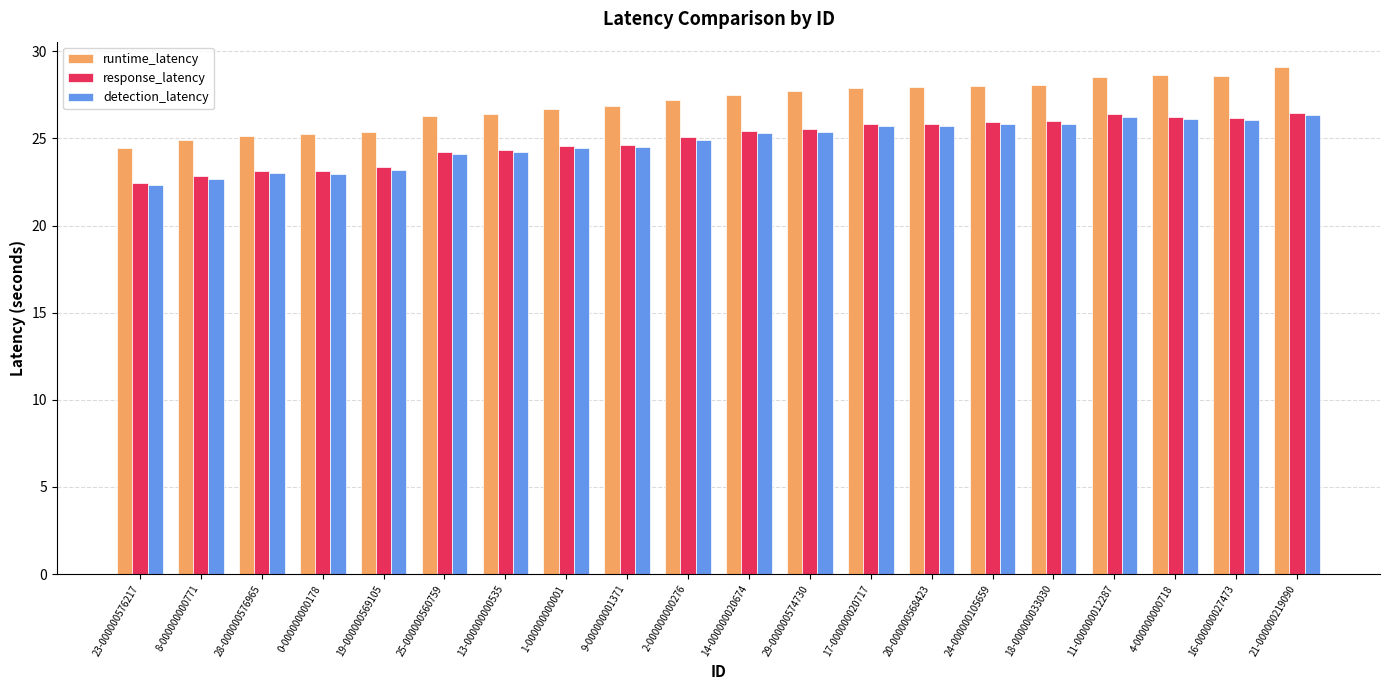

At which label does runtime_latency reach its peak?

21-000000219090